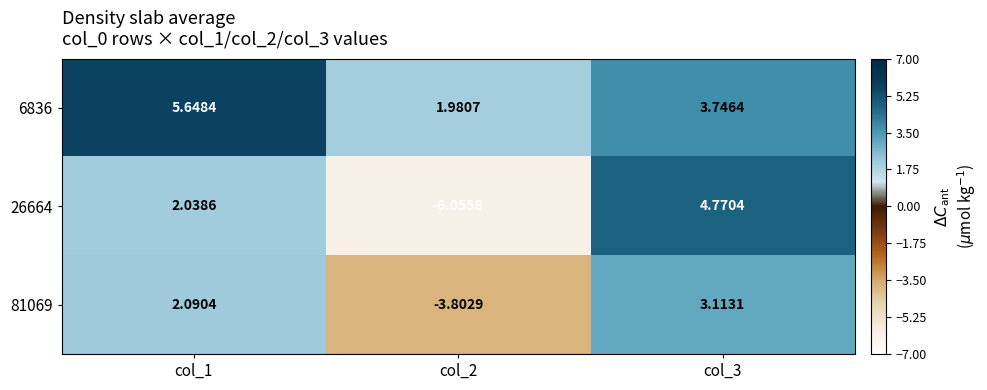

What is the greatest value displayed?

5.6